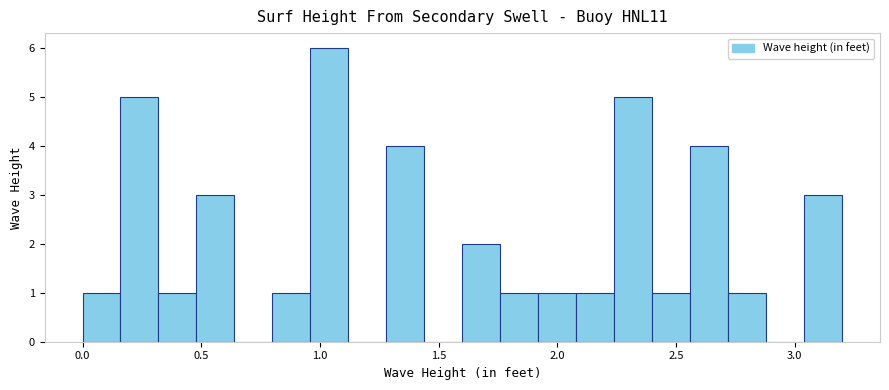

Around what value on the x-axis is the tallest bar? Give the approximate position of its centre, as read against the axis.

1.05